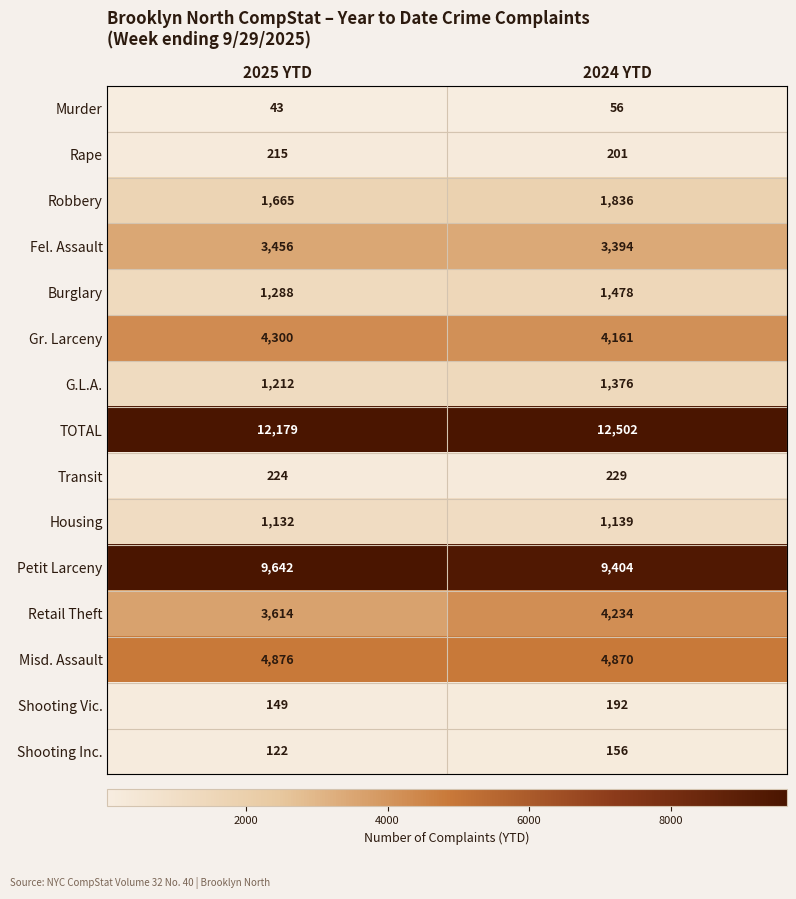

Where is Robbery nearest to the value 1750?

2025 YTD